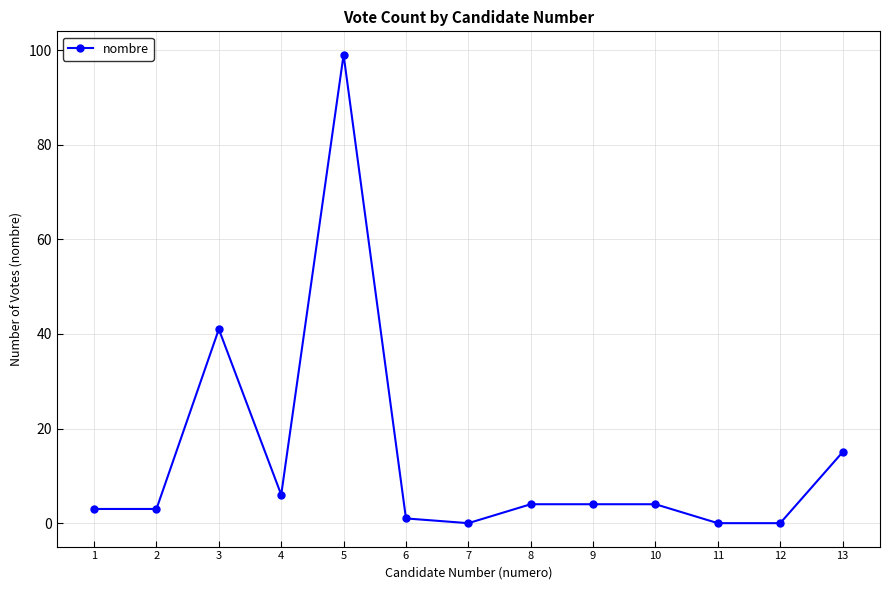

Reading right to left, list all the values displayed in this chart.

13=15	12=0	11=0	10=4	9=4	8=4	7=0	6=1	5=99	4=6	3=41	2=3	1=3